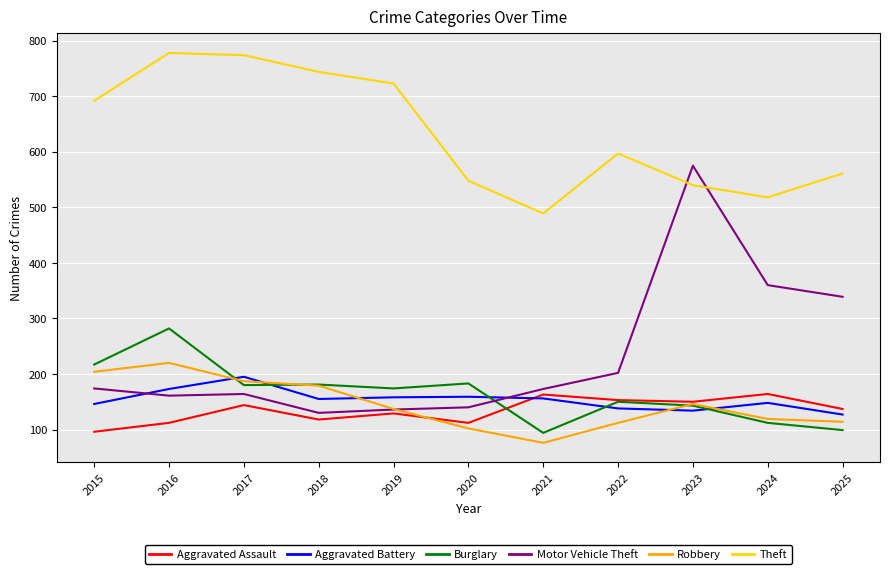

At how many categories does at least one series exceed 761?

2